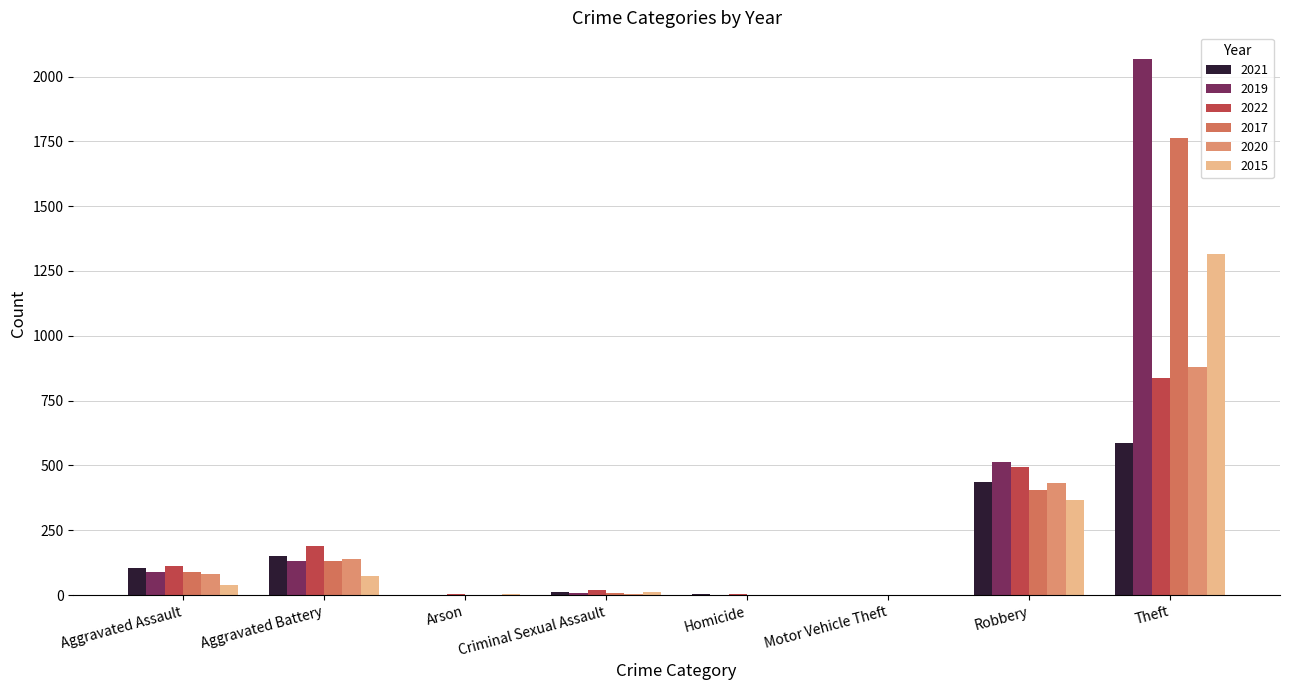

What is the label of the 7th bar from the left?

Robbery